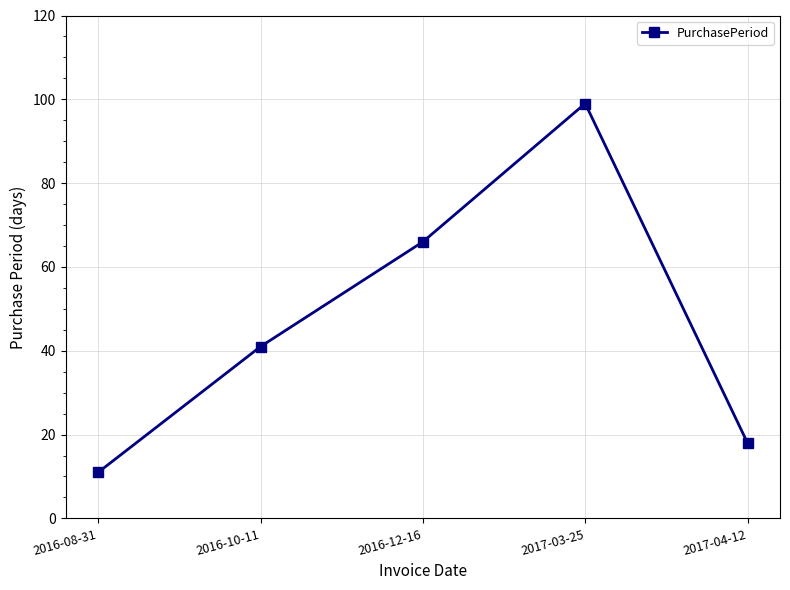

True or false: there are more than 0 points higher than both neighbors.

True